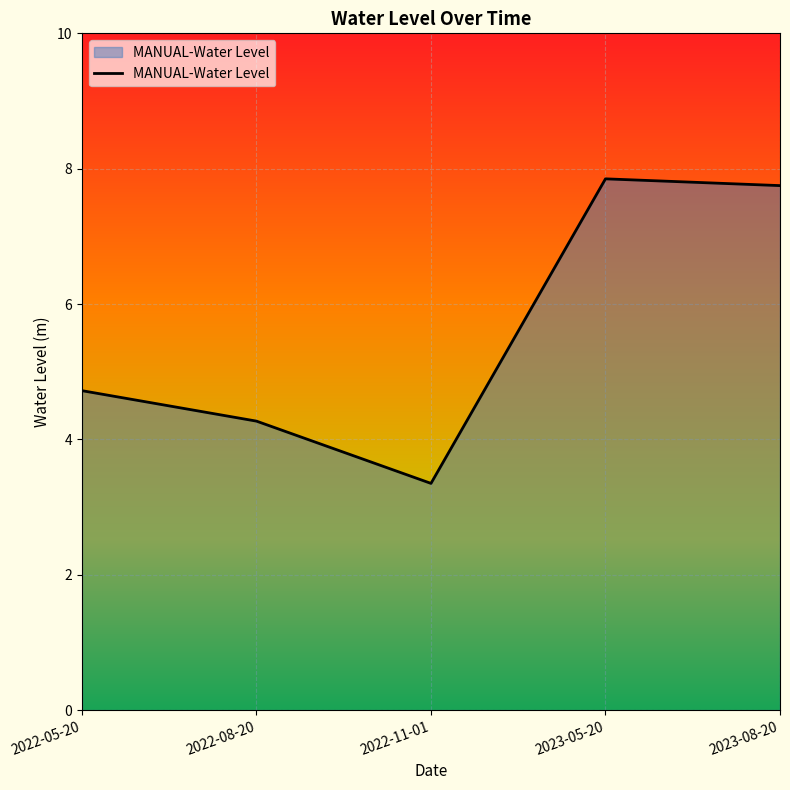

Rank the categories by value from lowest to highest.

2022-11-01, 2022-08-20, 2022-05-20, 2023-08-20, 2023-05-20